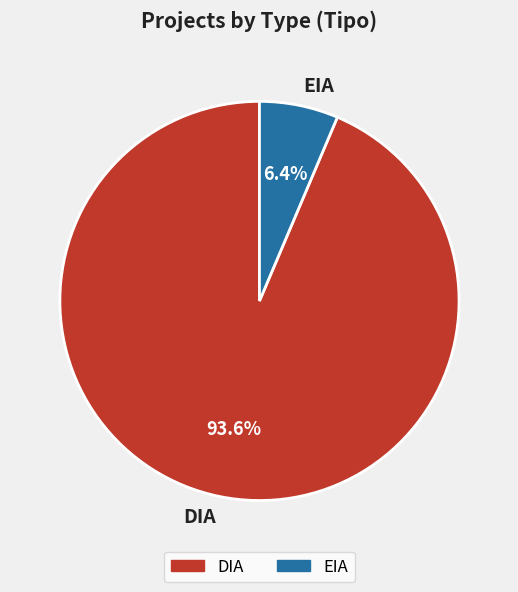

What is the smallest slice in the pie chart?

EIA